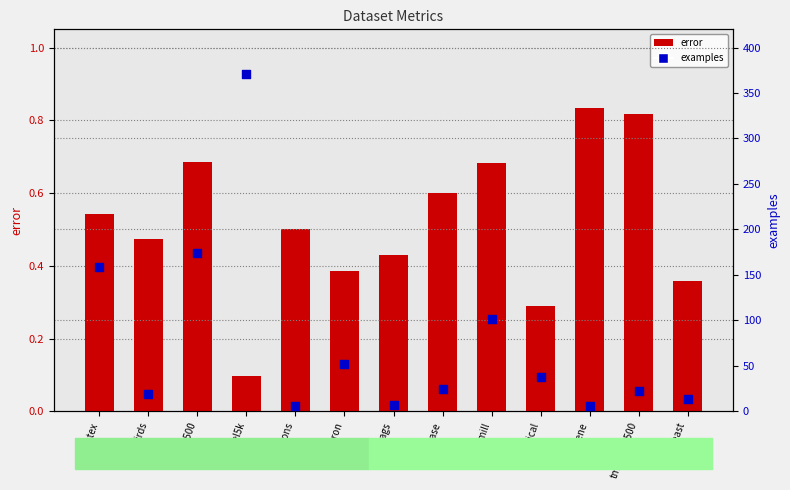

At how many categories does at least one series exceed 57?

4